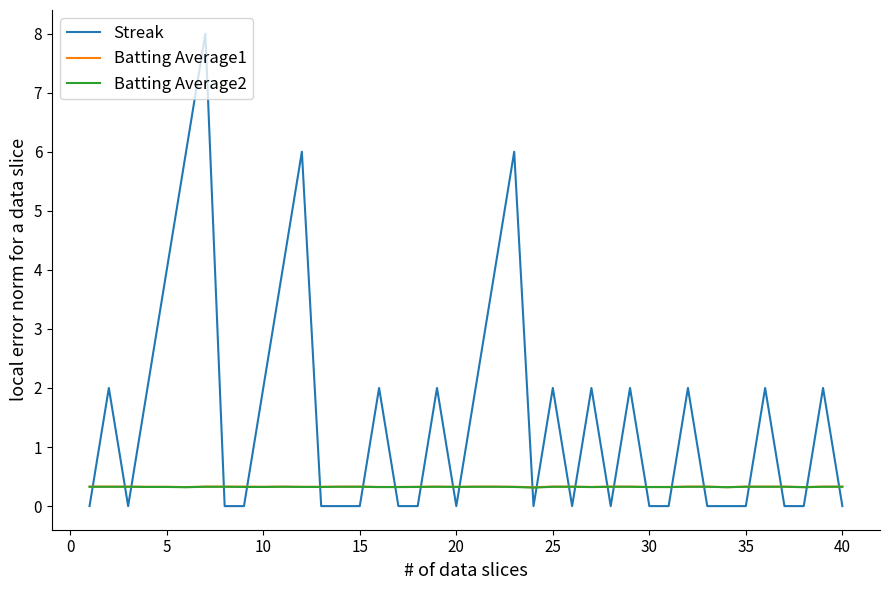

What is the highest value of the Batting Average1 series?

0.3